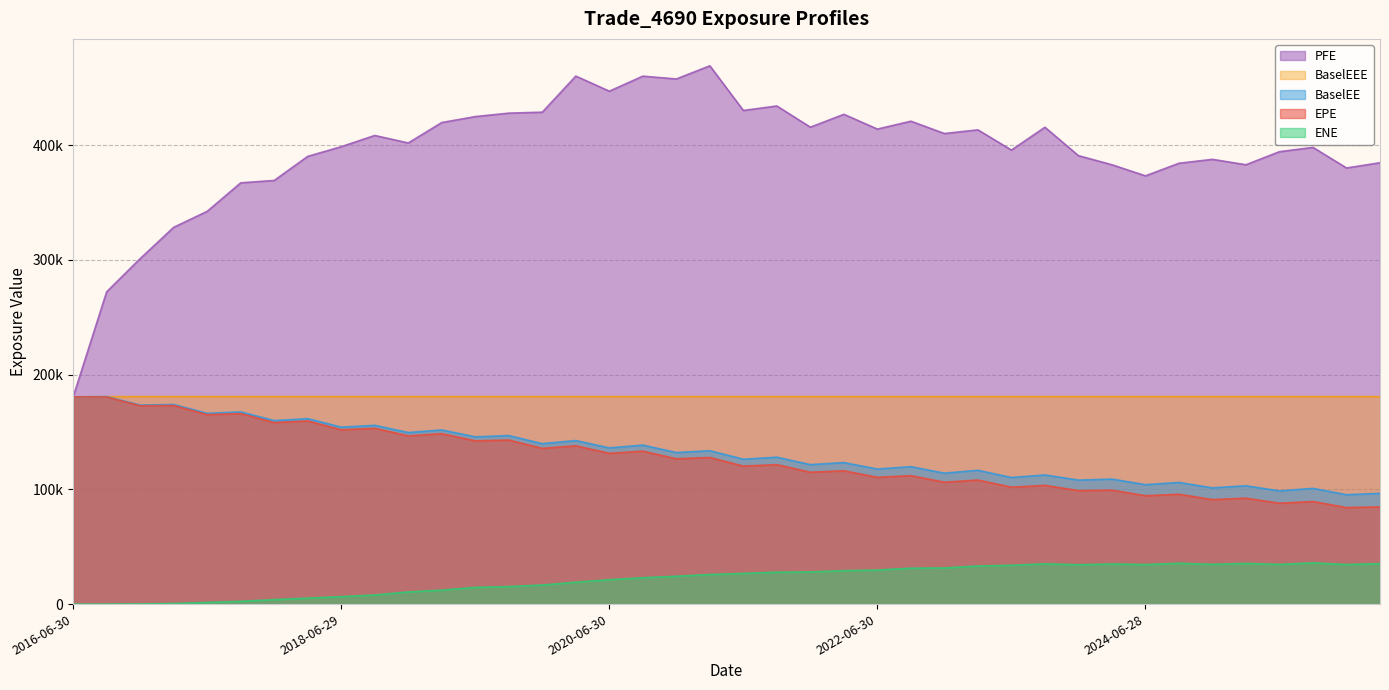

How many interior local valleys does the BaselEE series have?

19